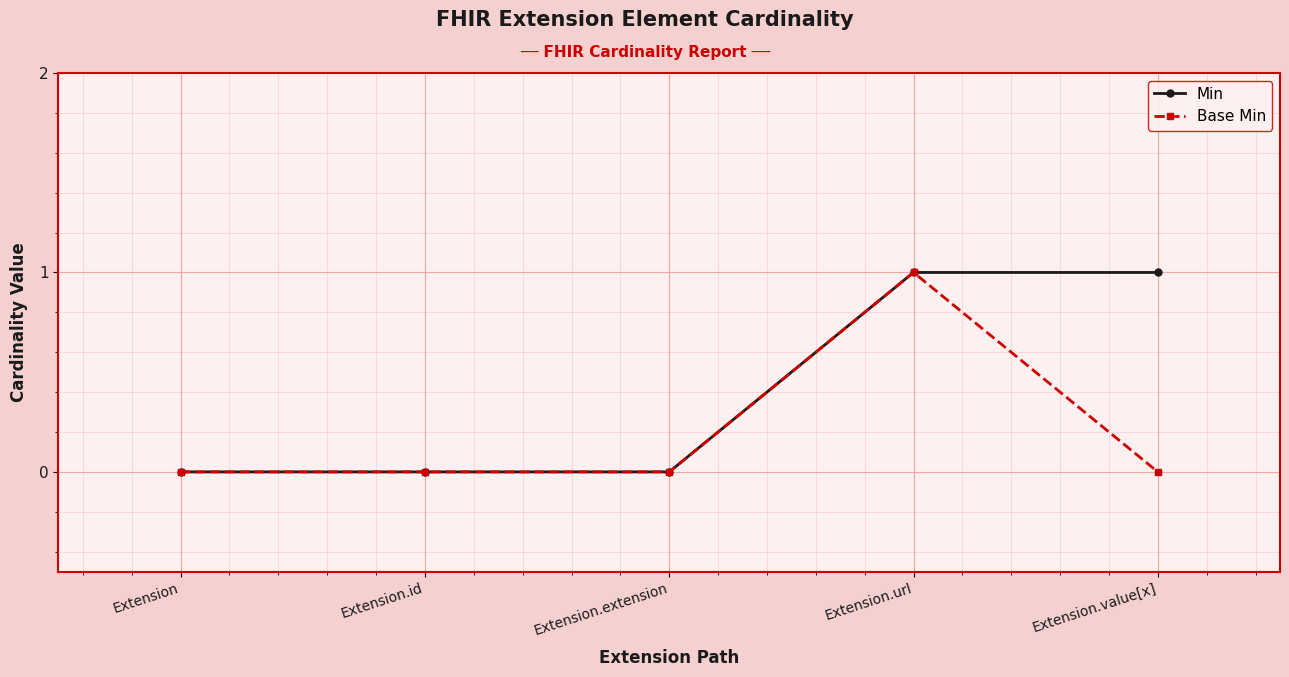

What position from the left is Extension.extension?

3